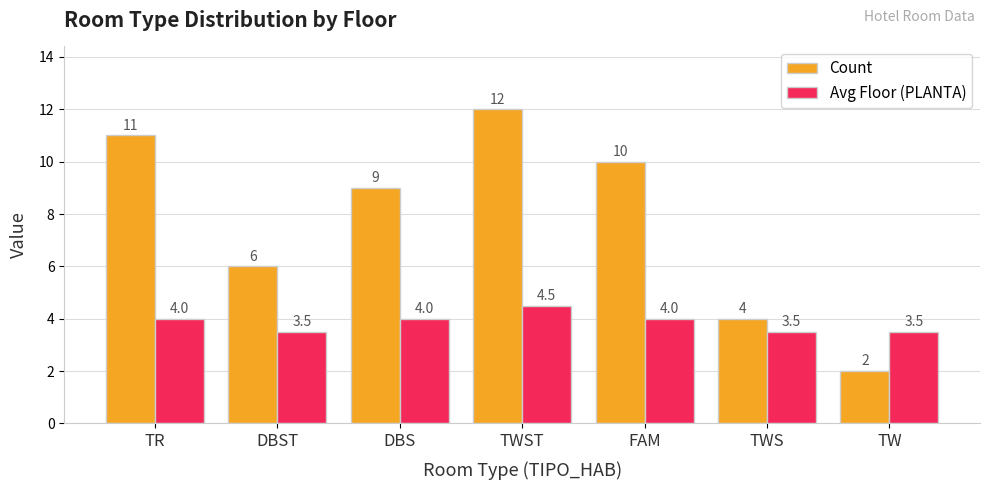

How many Count values are between 4 and 11?

5